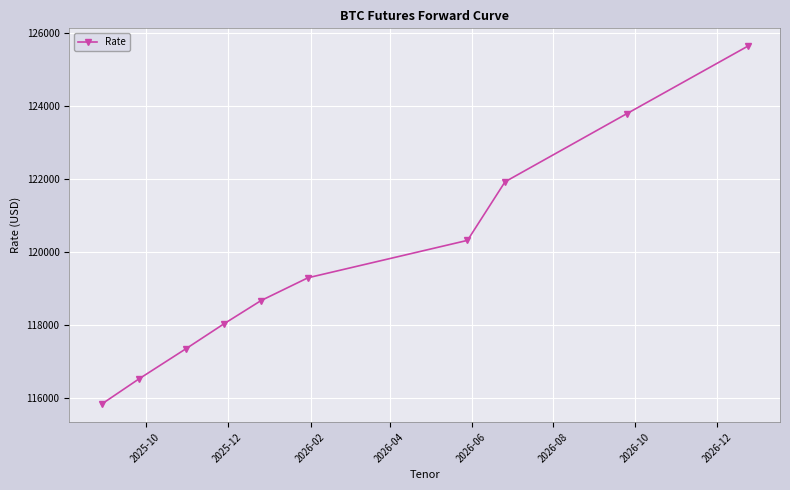

What is the smallest value displayed?

115830